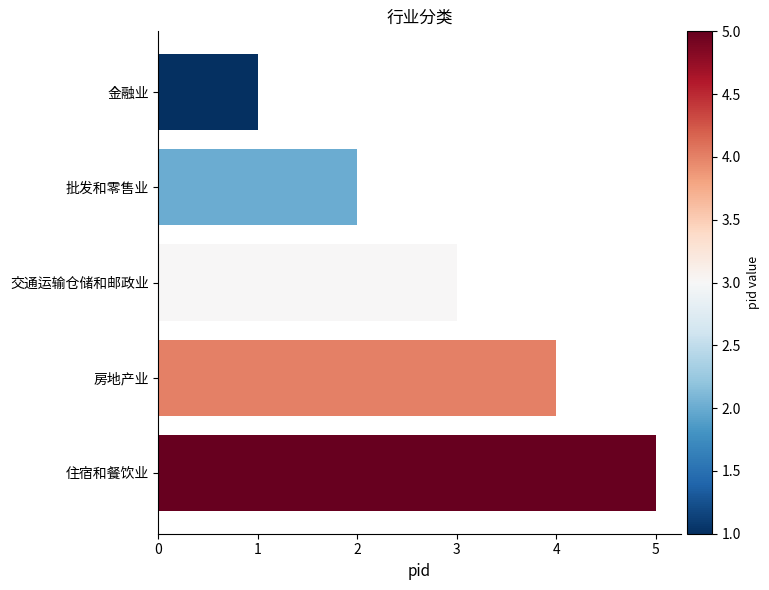

The chart shows a value of 0 at 金融业. True or false?

False